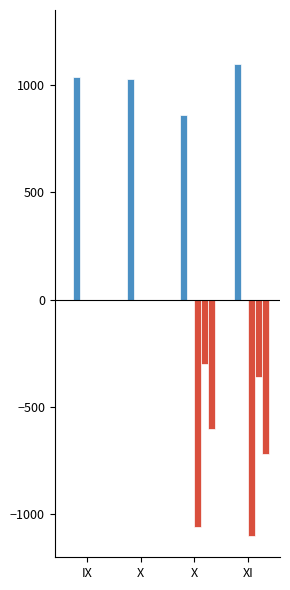

At which category is the sum across all series the highest?

IX